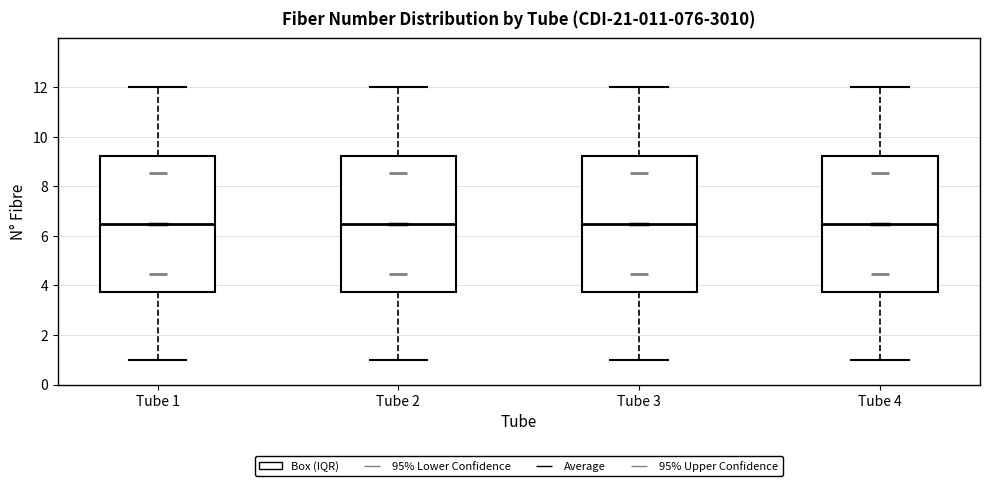

Where is the upper edge of the box for Tube 2 on the y-axis? The values are not printed on the chart, so give them approximately, as read against the axis.

9.2